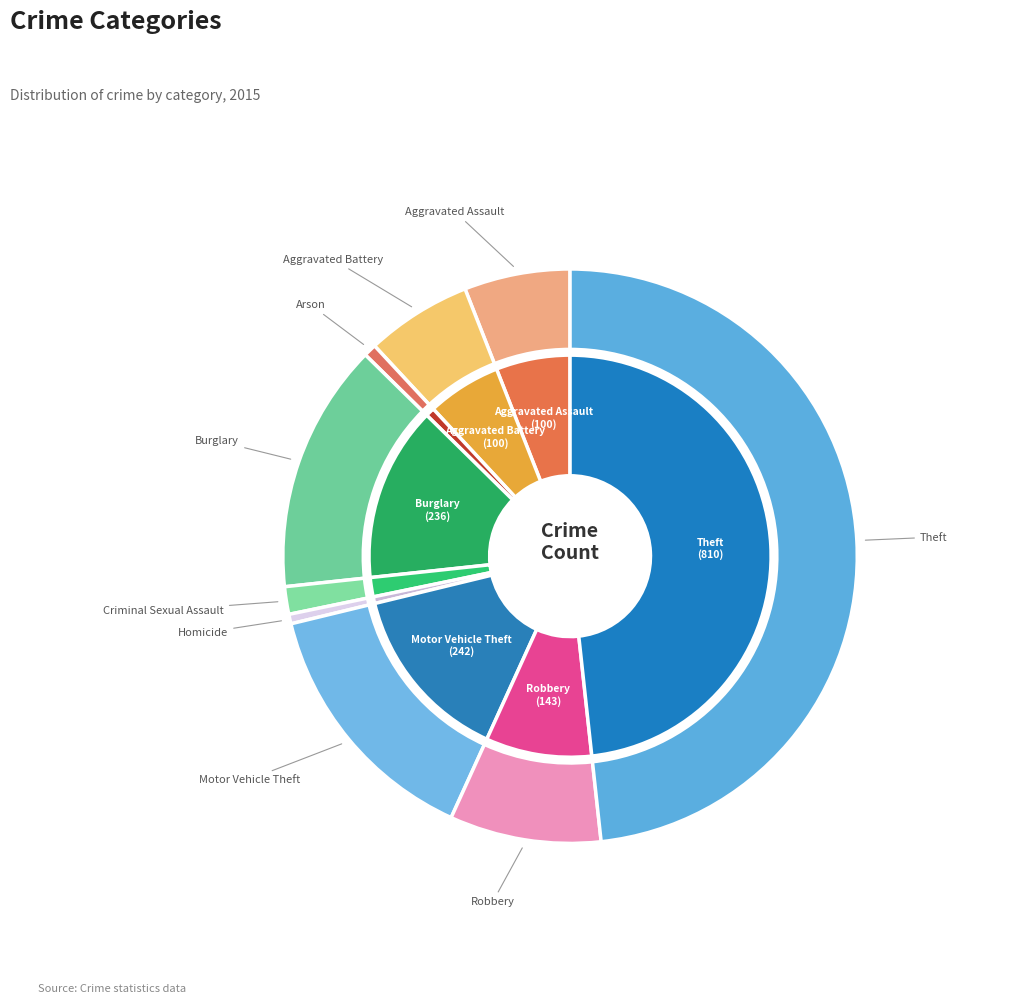

What is the total percentage of Homicide and Theft?

48.8%